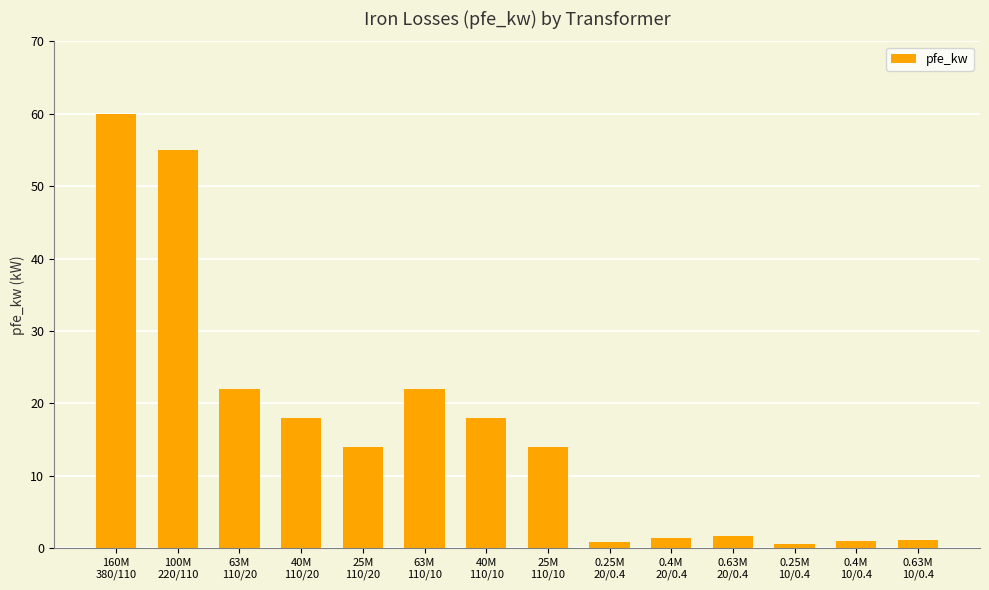

Count the number of data series in this chart.

1